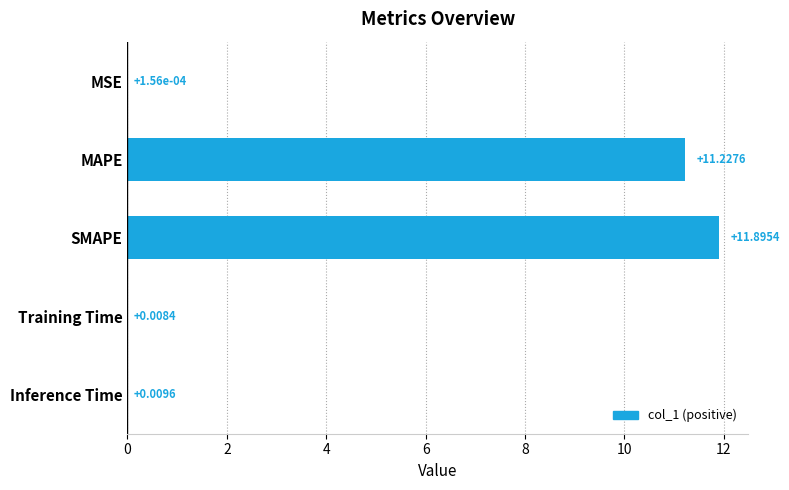

Which has a higher value, MSE or Training Time?

Training Time